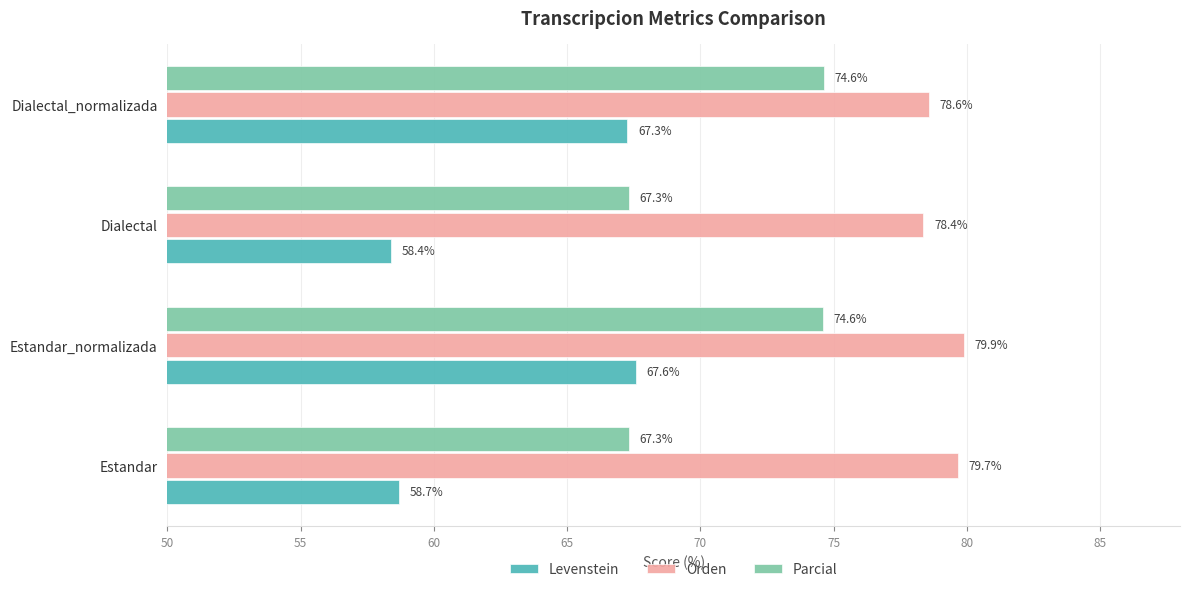

The value of Orden at Estandar_normalizada is 79.9. True or false?

True